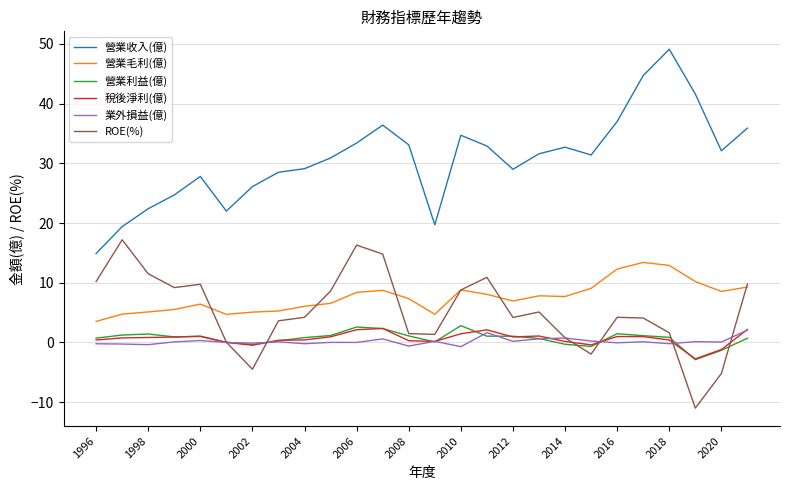

Count the number of categories in the chart.

26